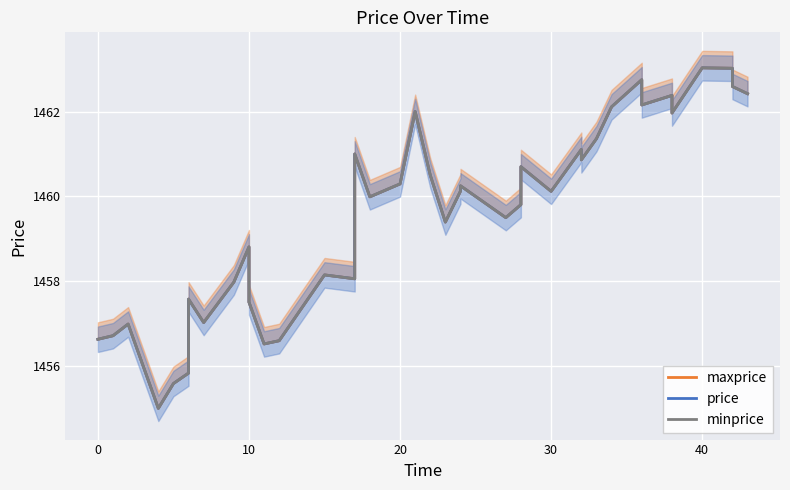

Which series has the widest spread of values?

maxprice